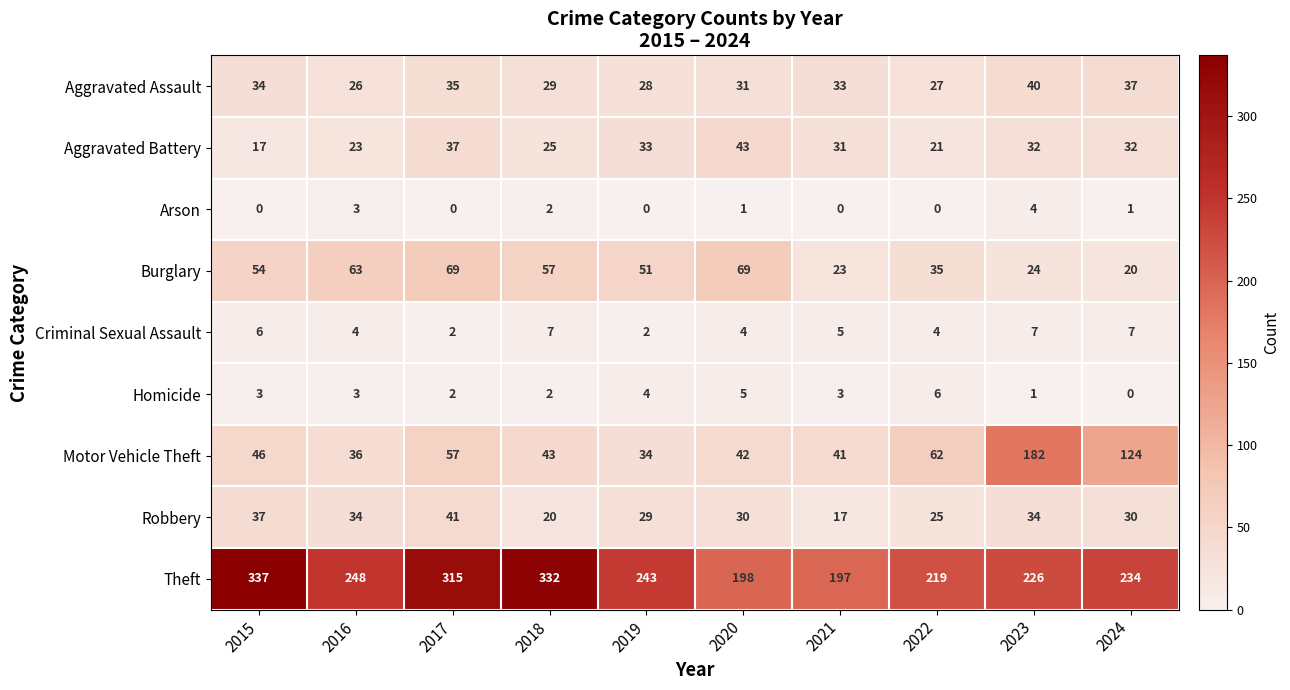

At 2020, list the series in order from smallest to largest.

Arson, Criminal Sexual Assault, Homicide, Robbery, Aggravated Assault, Motor Vehicle Theft, Aggravated Battery, Burglary, Theft